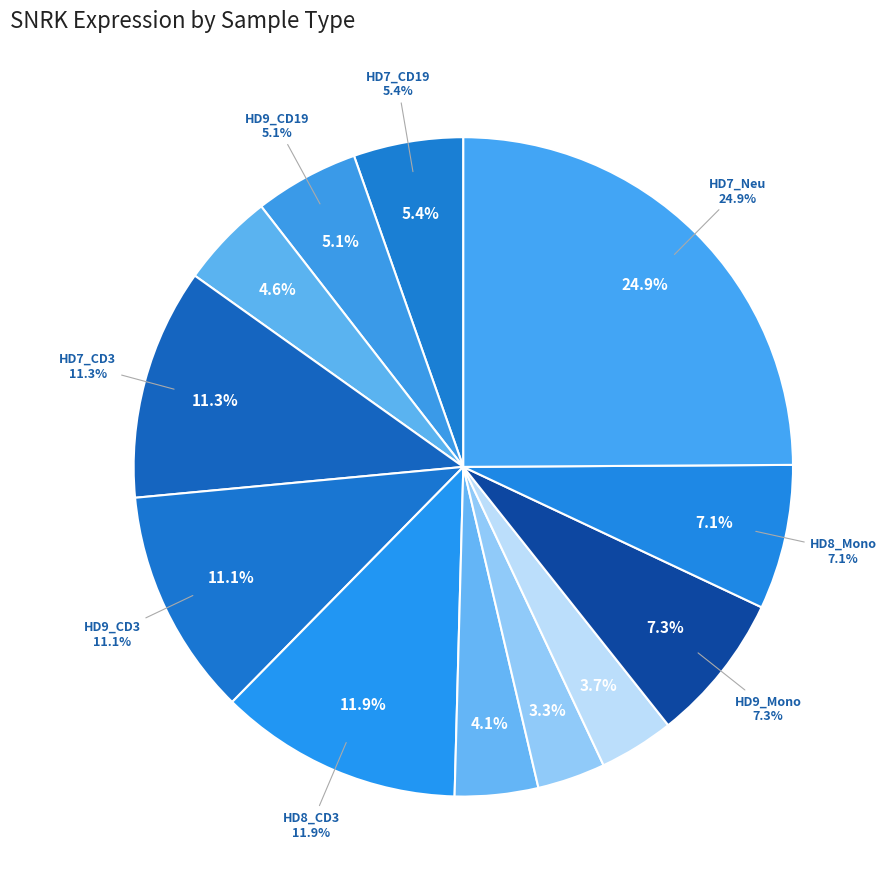

Rank the categories by value from highest to lowest.

HD7_Neu, HD8_CD3, HD7_CD3, HD9_CD3, HD9_Mono, HD8_Mono, HD7_CD19, HD9_CD19, HD8_CD19, HD7_CD34, HD8_CD34, HD9_CD34